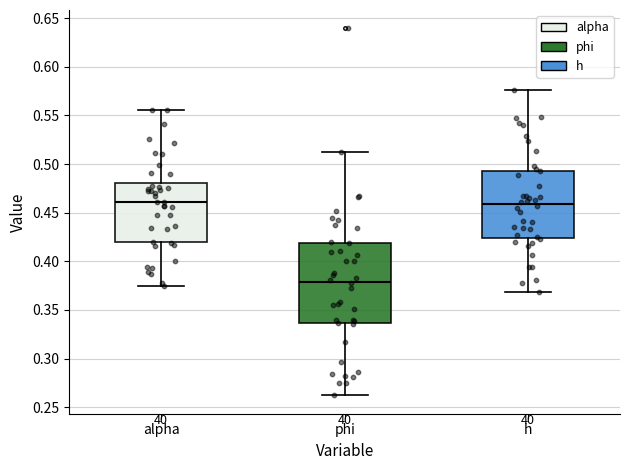

Comparing the boxes themselves (not the whiskers), which one is the tallest?

phi